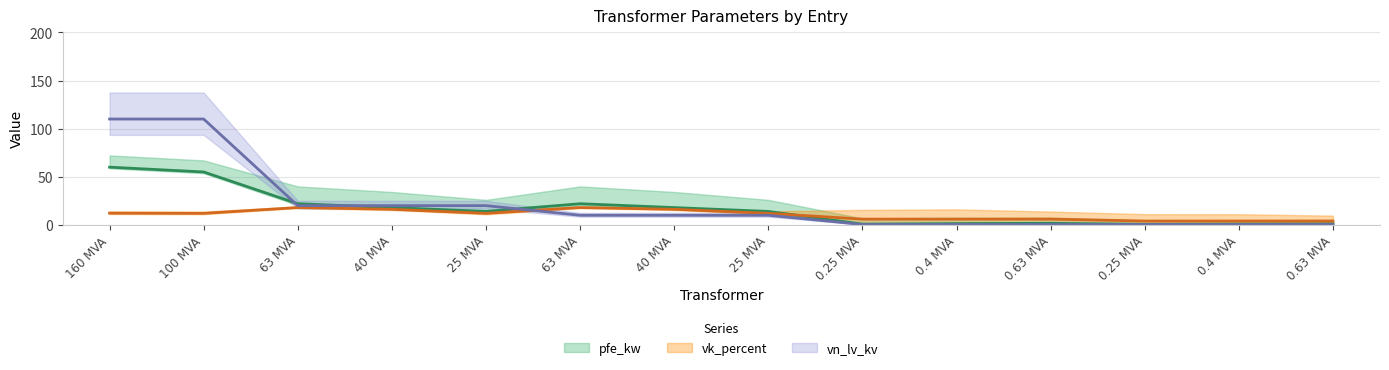

What is the difference between the maximum and minimum values in the vn_lv_kv series?

109.6